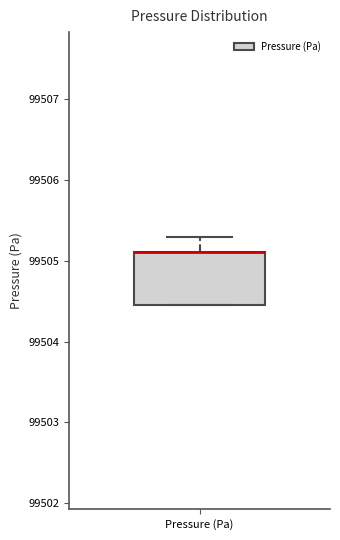

Where is the lower edge of the box for Pressure (Pa) on the y-axis? The values are not printed on the chart, so give them approximately, as read against the axis.

99504.5